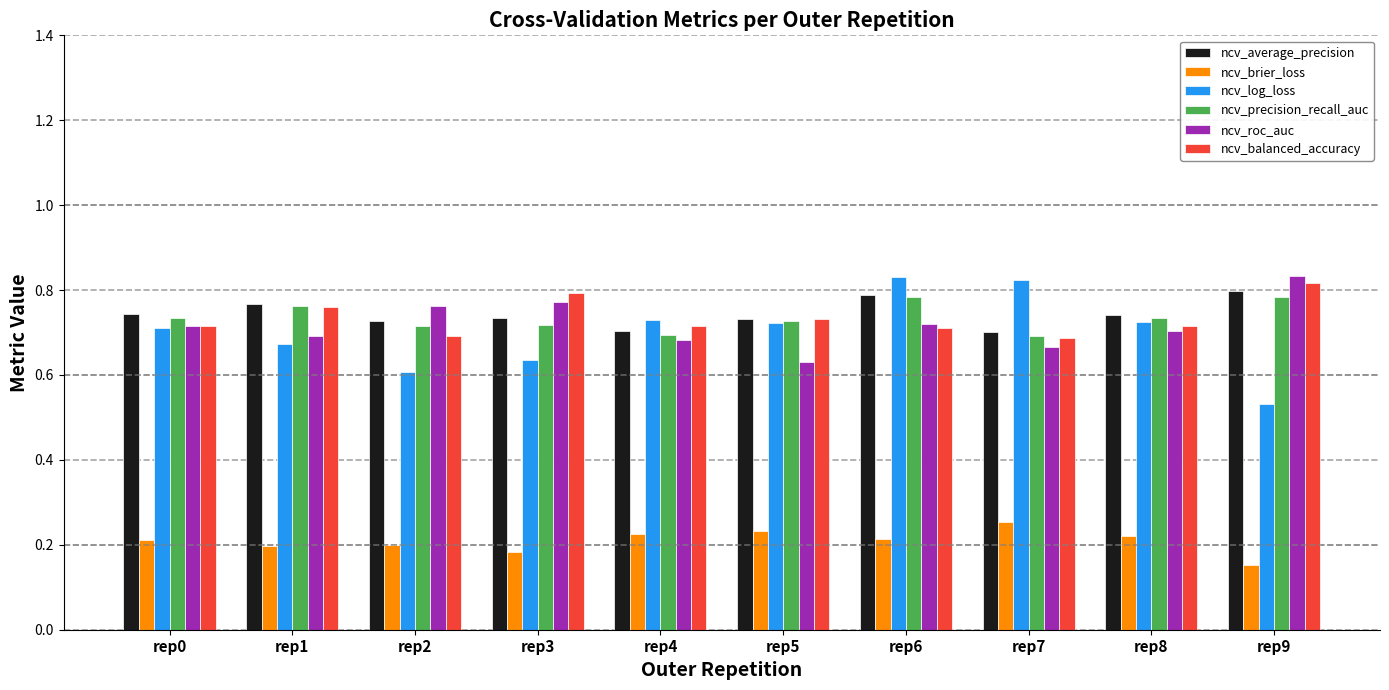

At which label does ncv_brier_loss reach its minimum?

rep9